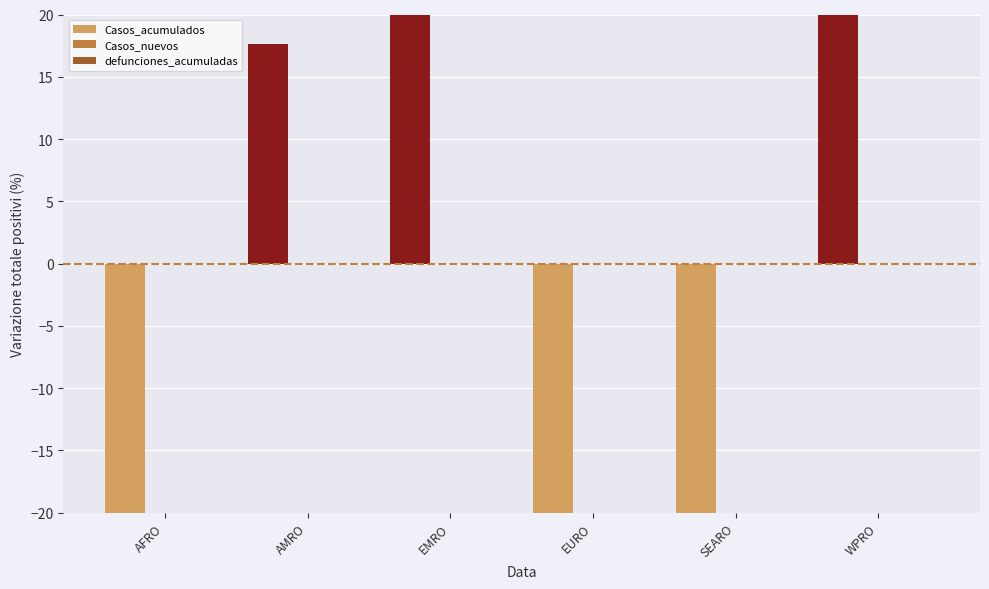

What is the label of the 4th bar from the right?

EMRO